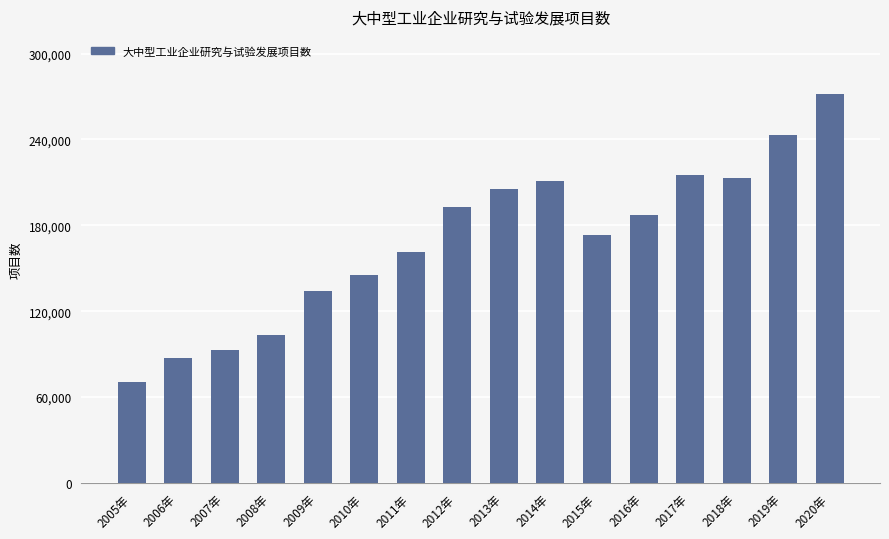

Does the chart contain any negative values?

No